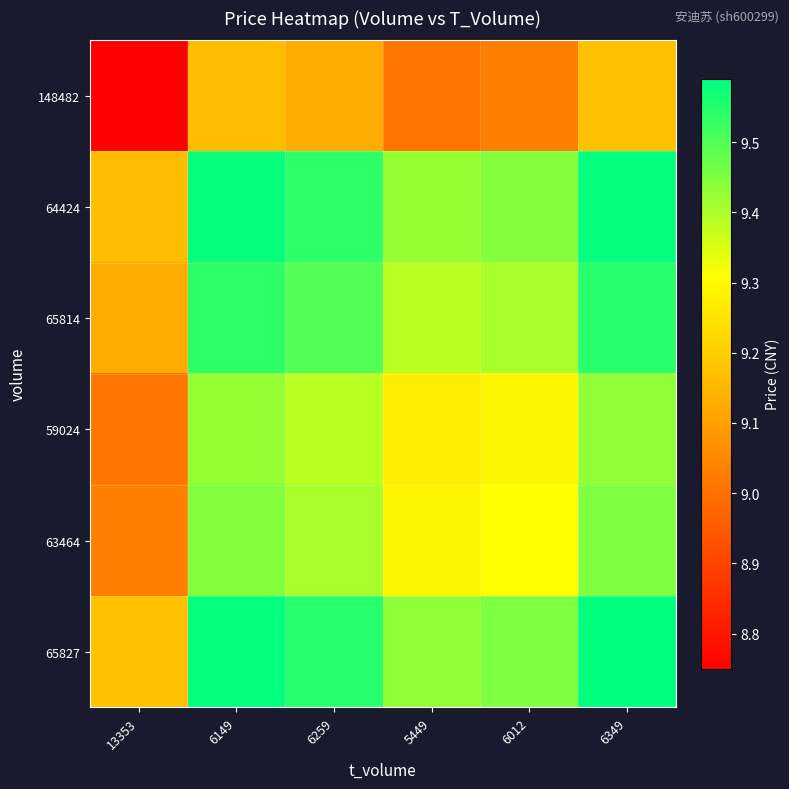

What is the total value across all series at 6012?

55.9